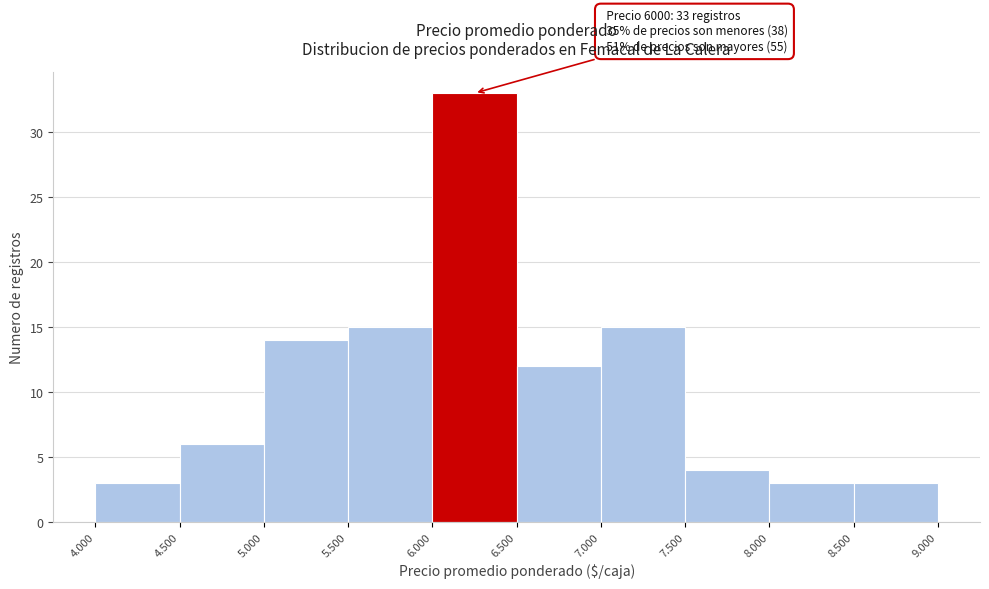

Reading left to right, extract all data points from this chart.

3	6	14	15	33	12	15	4	3	3